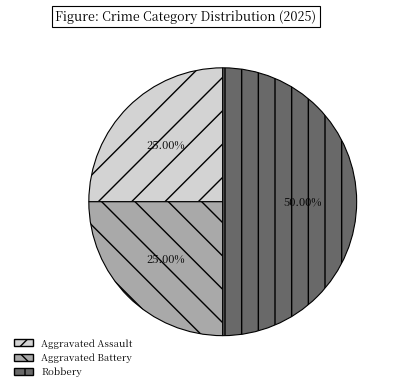

How many slices are in this pie chart?

3